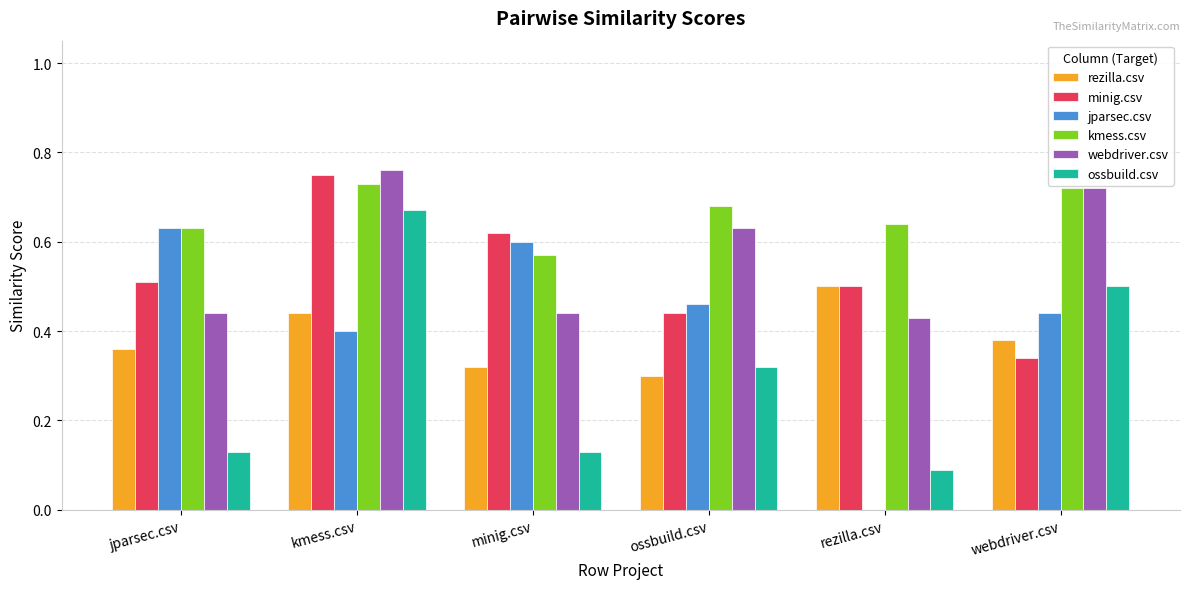

Which category has the highest value in the ossbuild.csv series?

kmess.csv